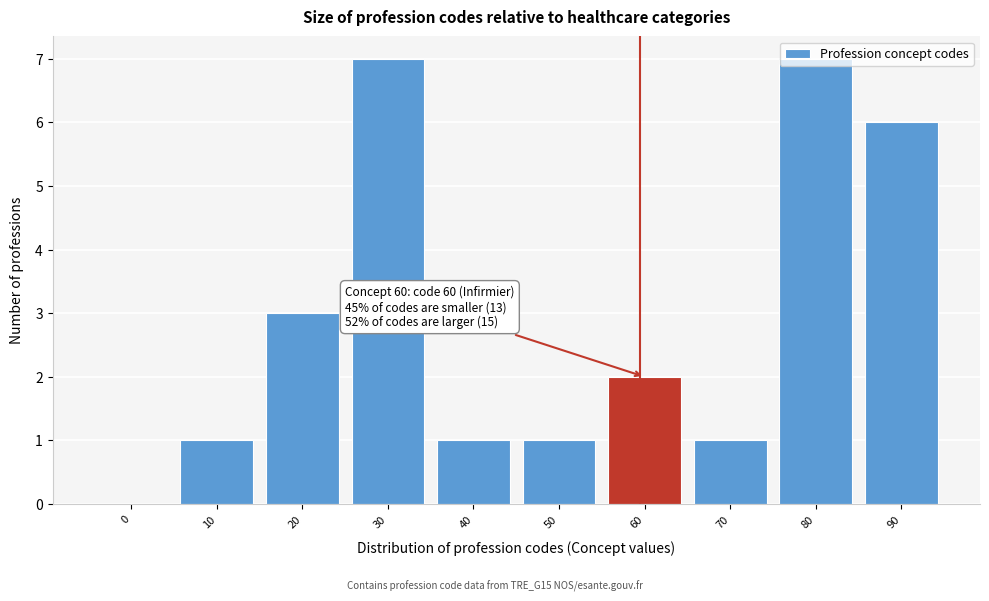

What is the greatest value displayed?

7